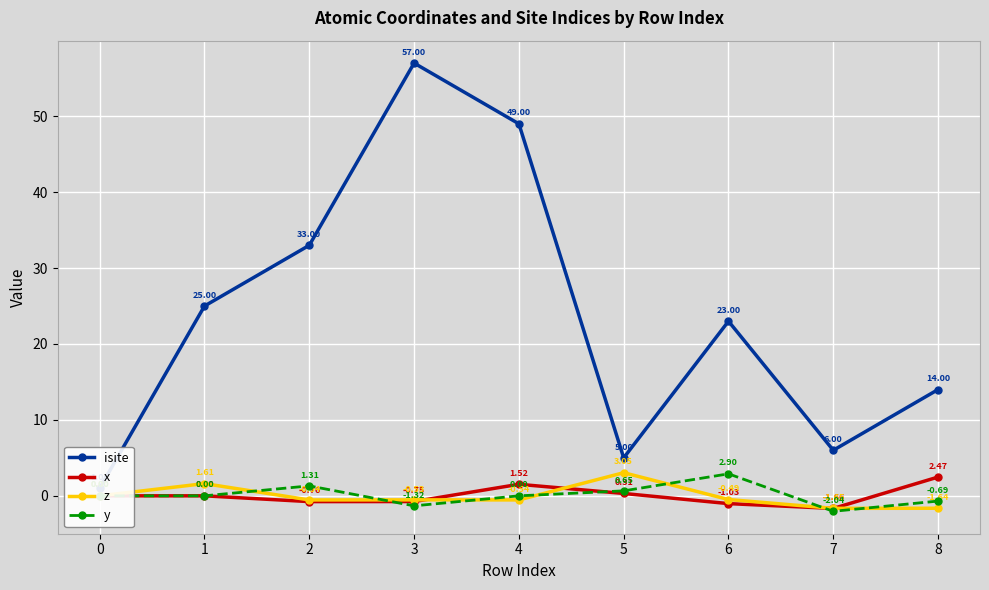

What is the minimum value shown in the chart?

-2.0